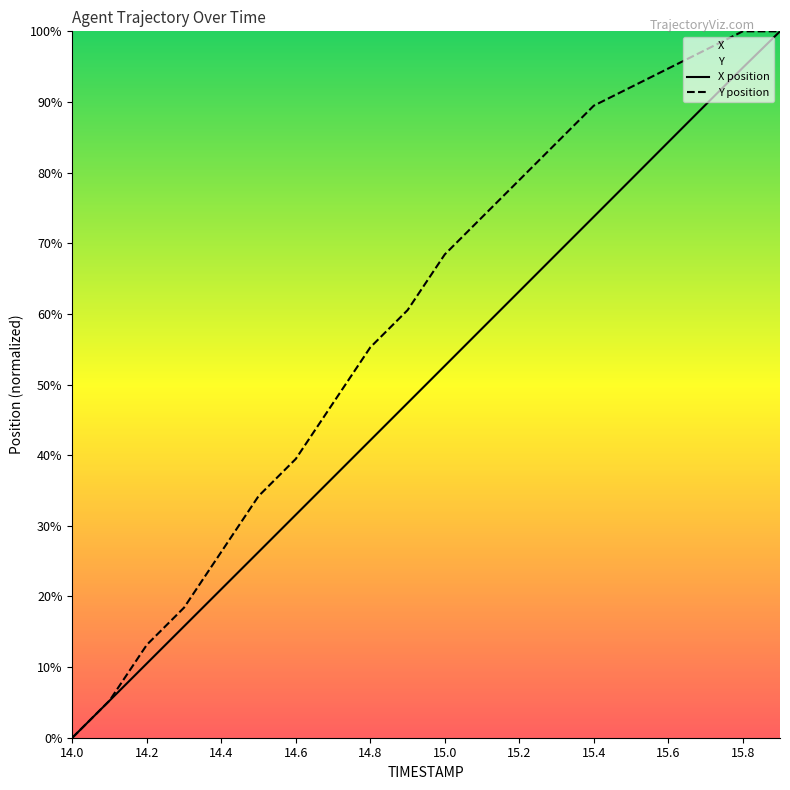

At which category is the sum across all series the highest?

19